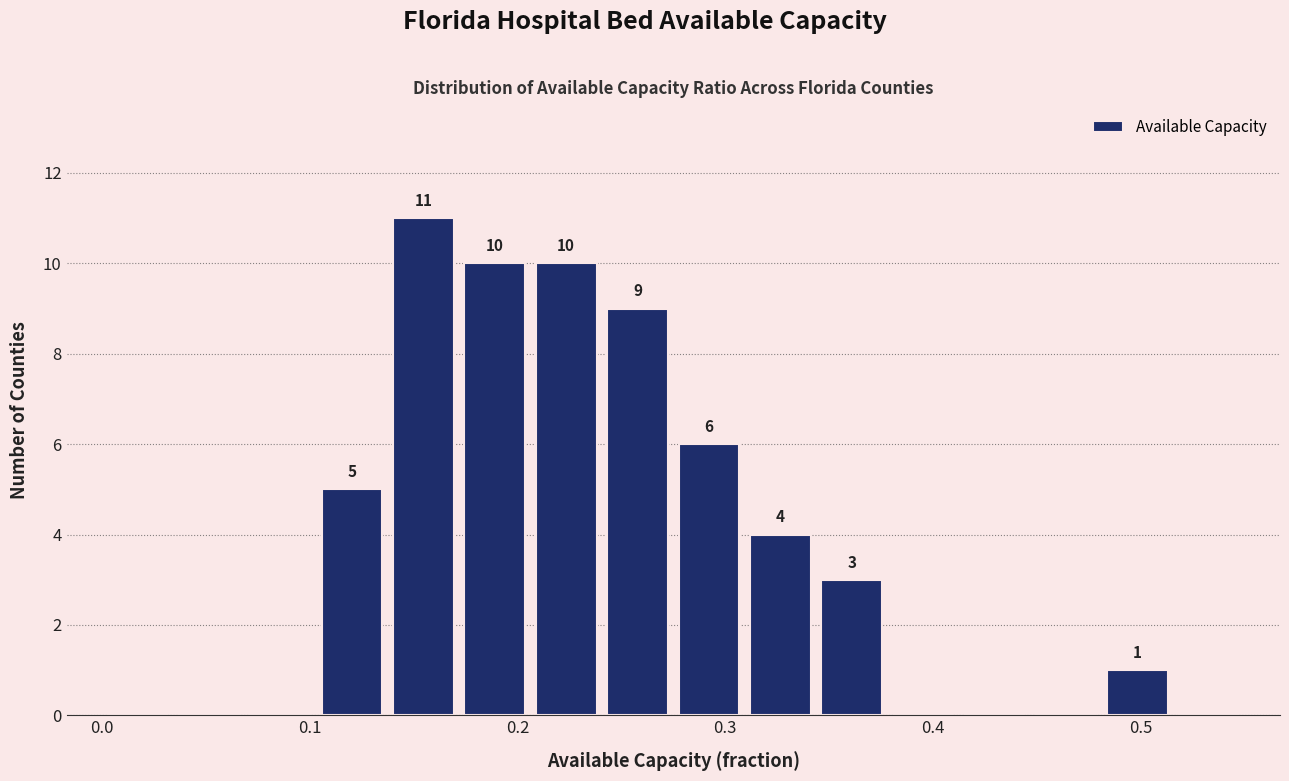

Read against the x-axis, roughly where is the centre of the tallest bar?

0.15